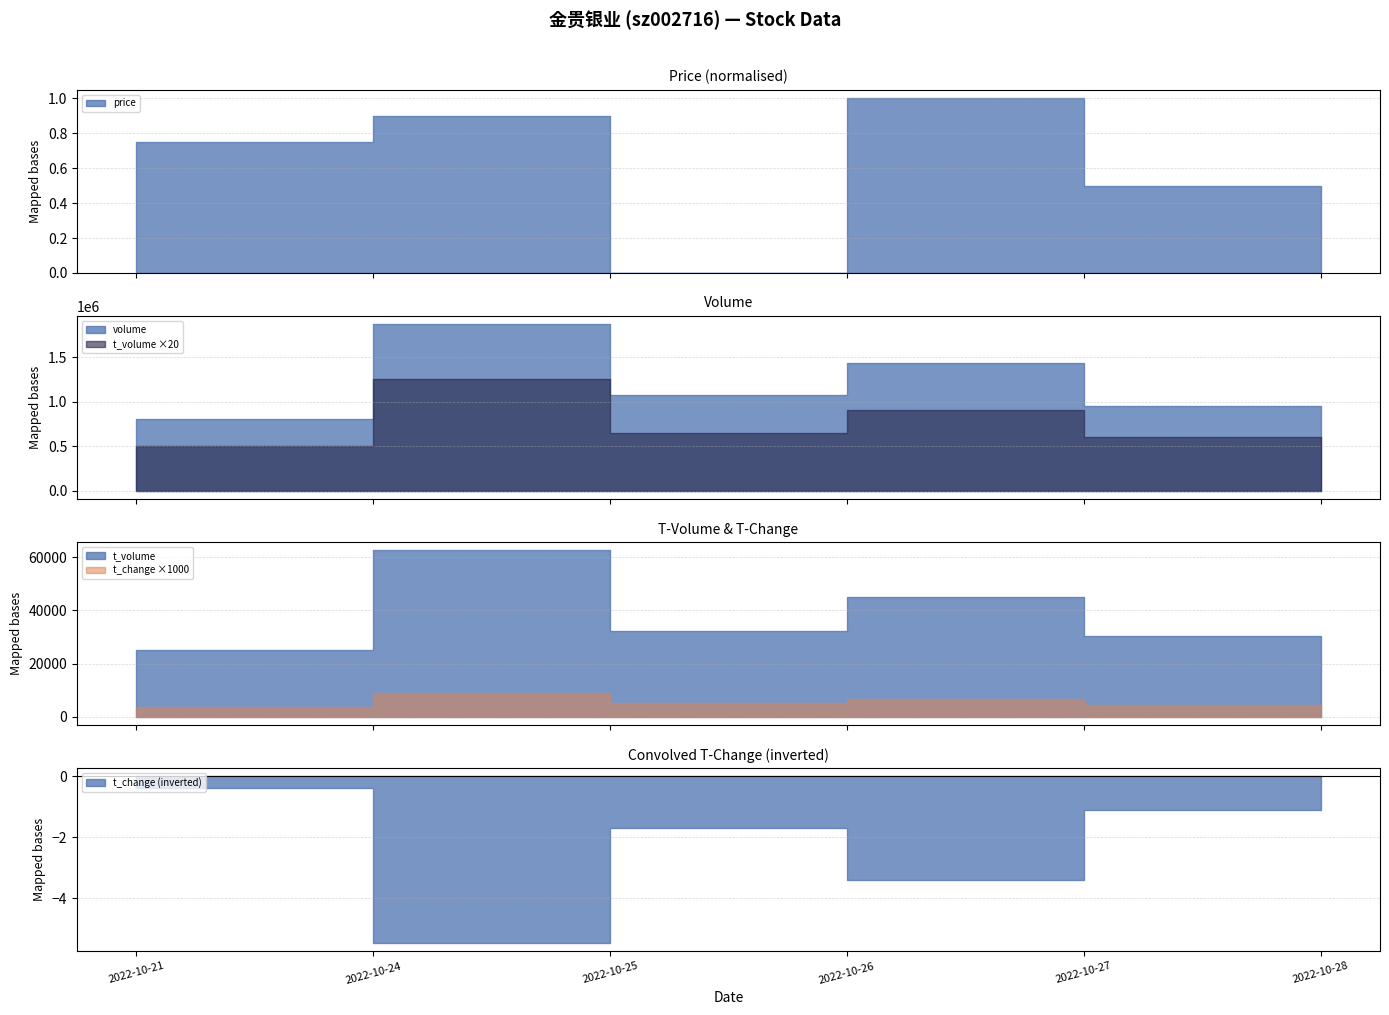

Between 2022-10-24 and 2022-10-26, which series saw the biggest shift?

volume